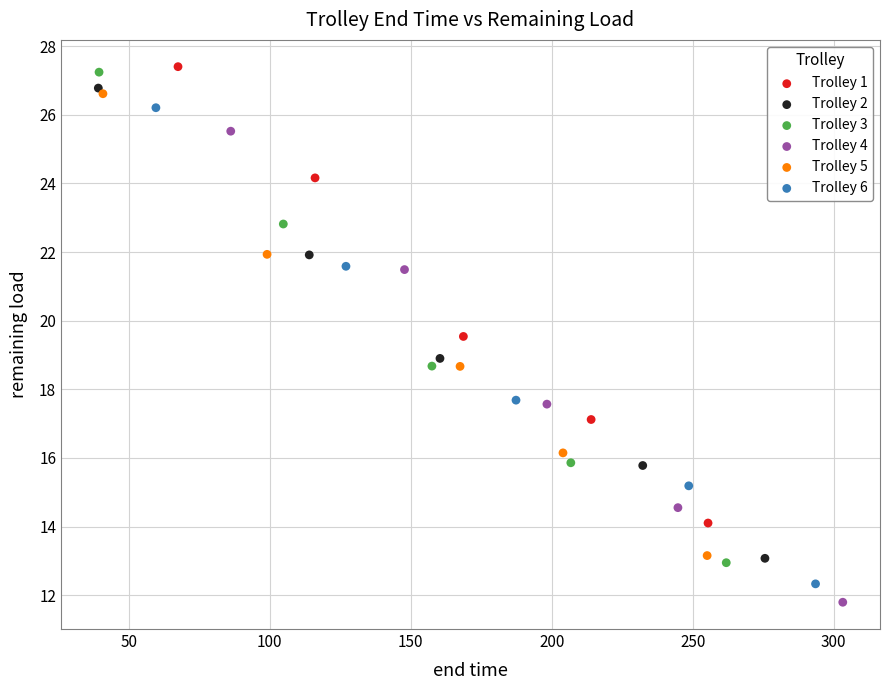

Which series contains the highest Y value?

Trolley 1